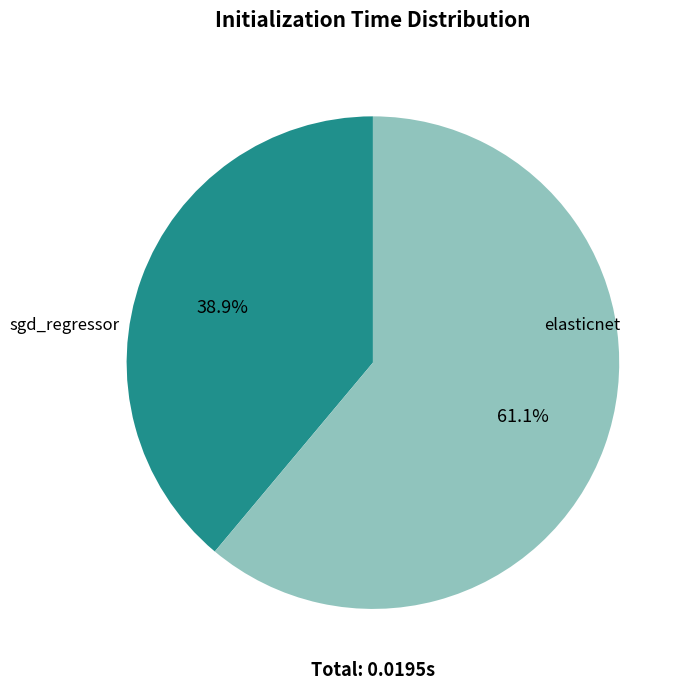

Is there a majority slice in this chart?

Yes